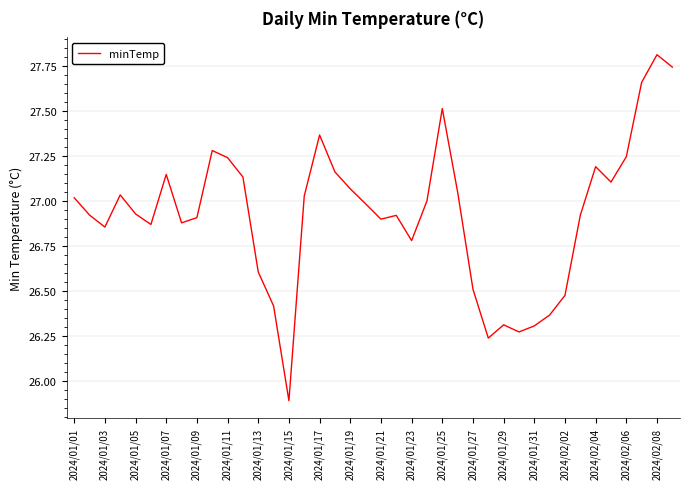

What is the minimum value shown in the chart?

25.9